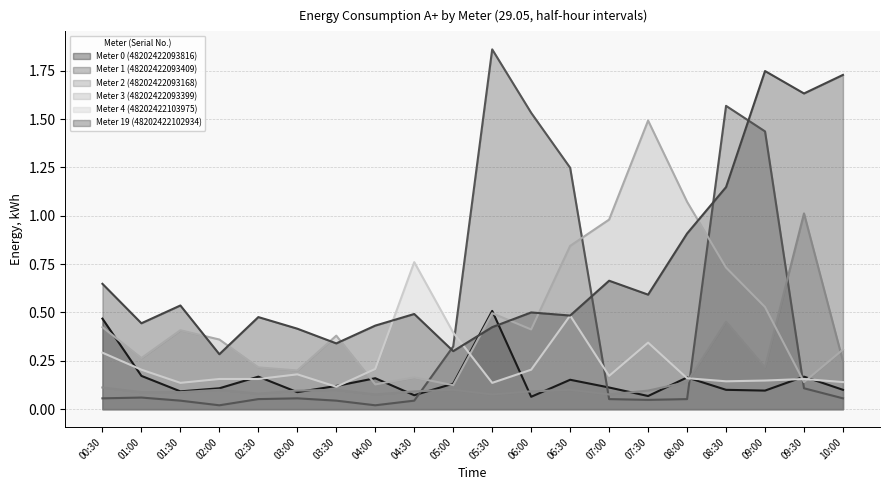

List the series in order of their peak value, lowest first.

Meter 0 (48202422093816), Meter 4 (48202422103975), Meter 2 (48202422093168), Meter 3 (48202422093399), Meter 19 (48202422102934), Meter 1 (48202422093409)